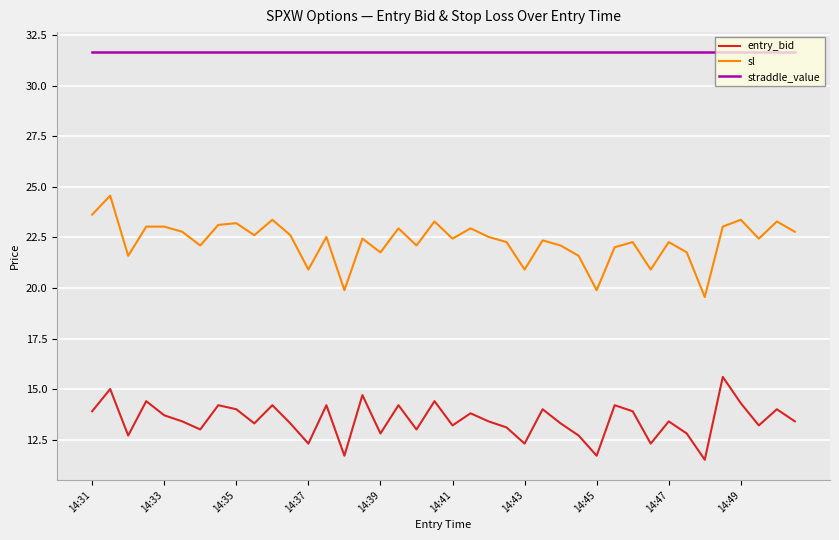

Which series has the largest total across all categories?

straddle_value